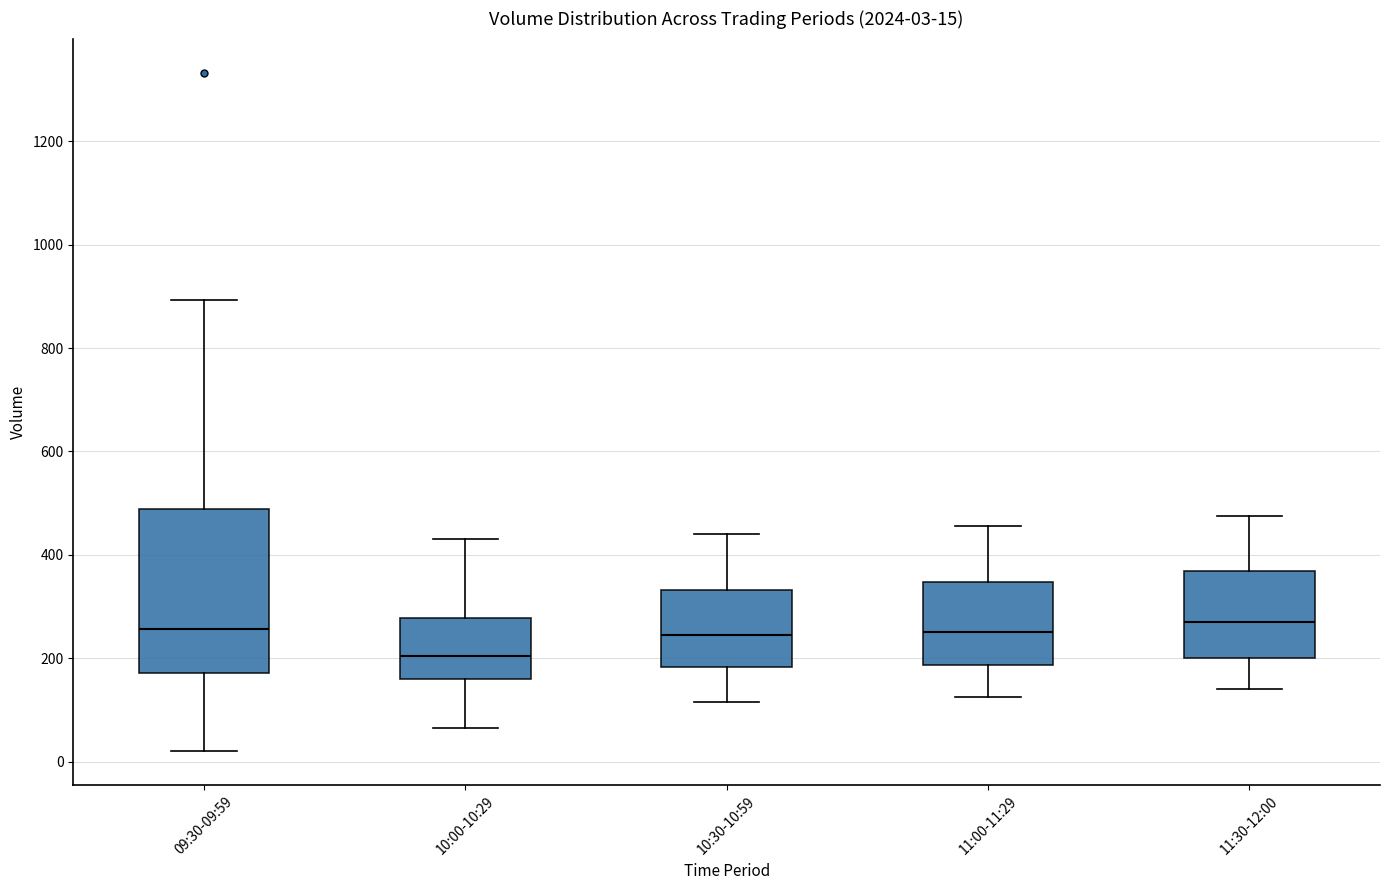

Which box is the tallest, from its lower edge to its upper edge?

09:30-09:59